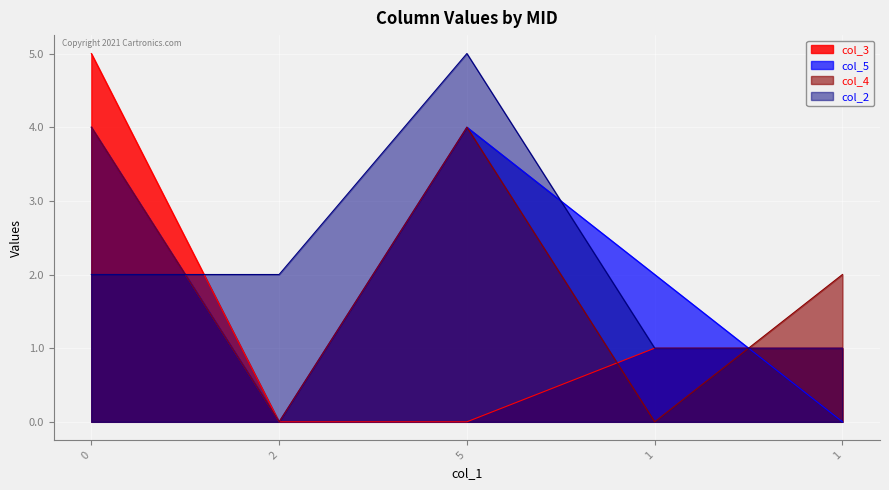

What is the label of the 5th point from the left?

1